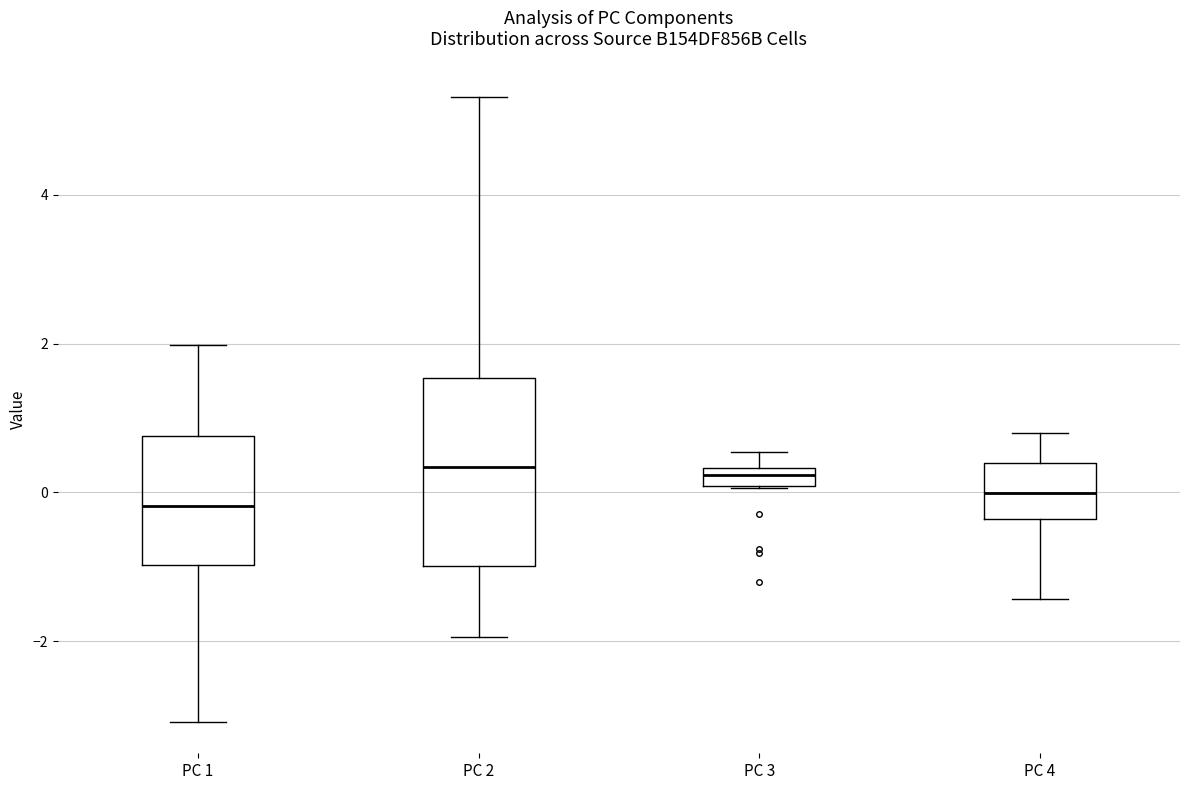

Where does the upper whisker of the box for PC 1 end on the y-axis? The values are not printed on the chart, so give them approximately, as read against the axis.

2.0